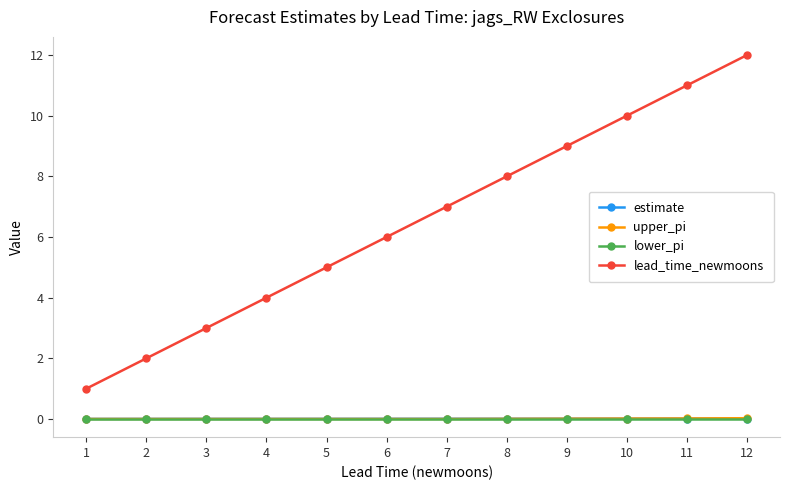

Is it true that upper_pi equals 0.0 at 9?

True